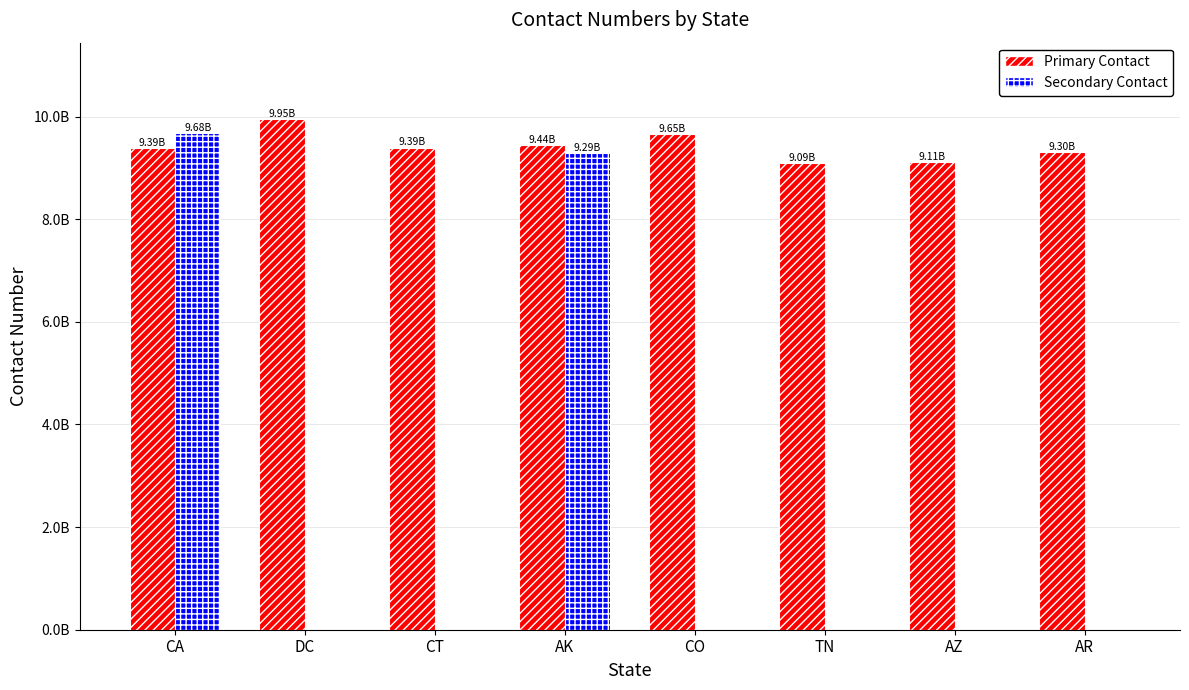

What are all the series names shown in the legend?

Primary Contact, Secondary Contact